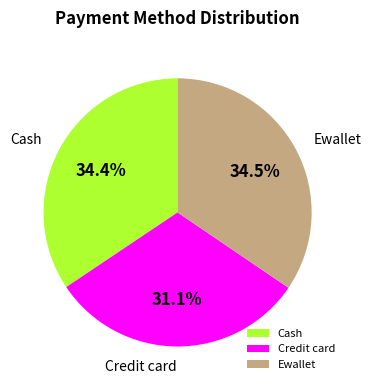

Combined, what portion of the pie is Ewallet and Credit card?

65.6%